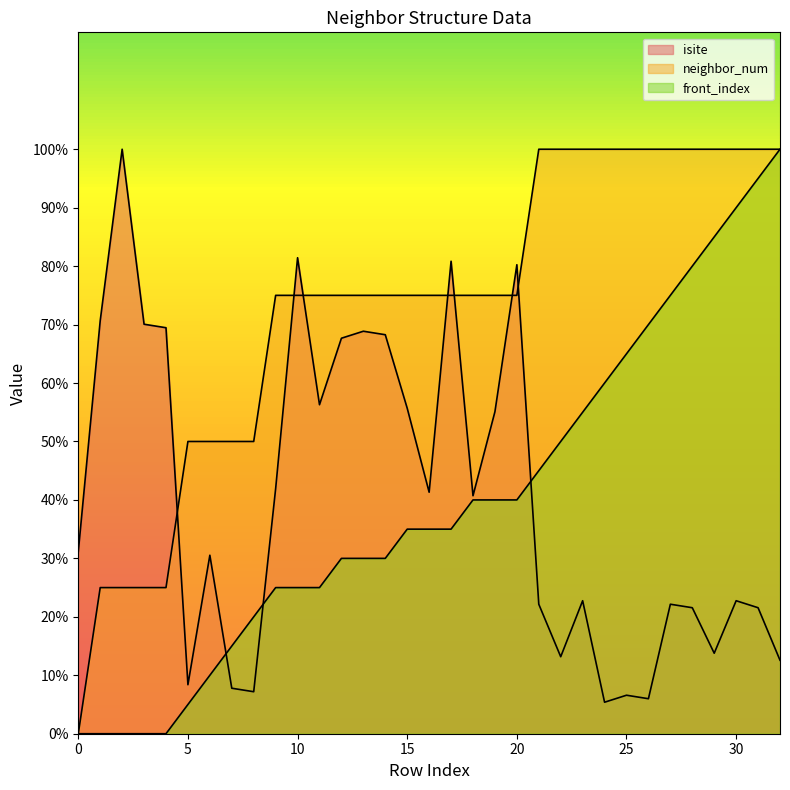

Count the number of categories in the chart.

33